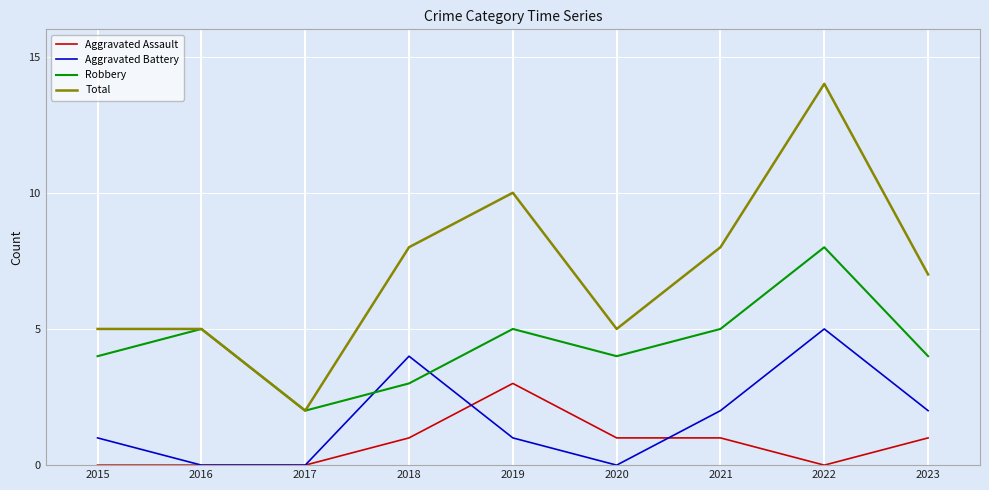

Rank the series by their maximum value, from lowest to highest.

Aggravated Assault, Aggravated Battery, Robbery, Total